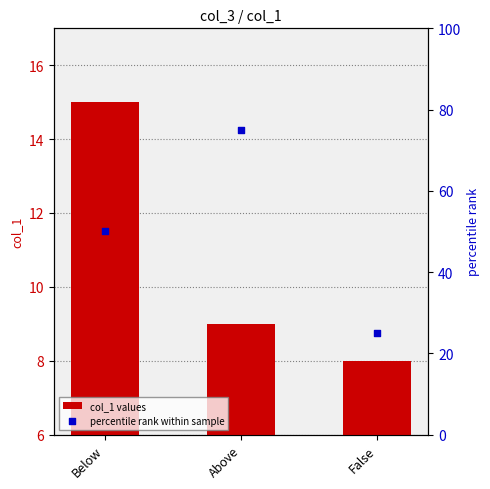

At which category is the sum across all series the highest?

Above